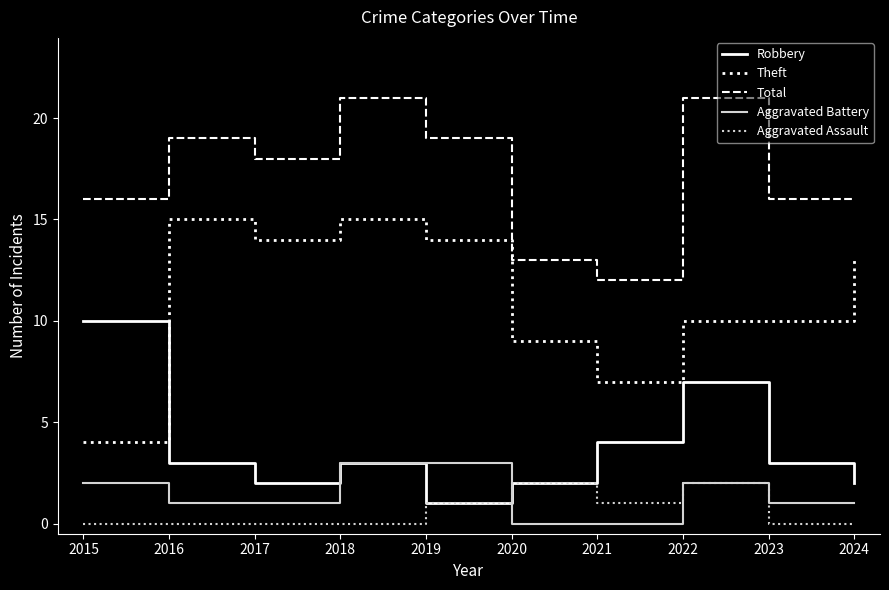

What is the total value across all series at 2023?

30